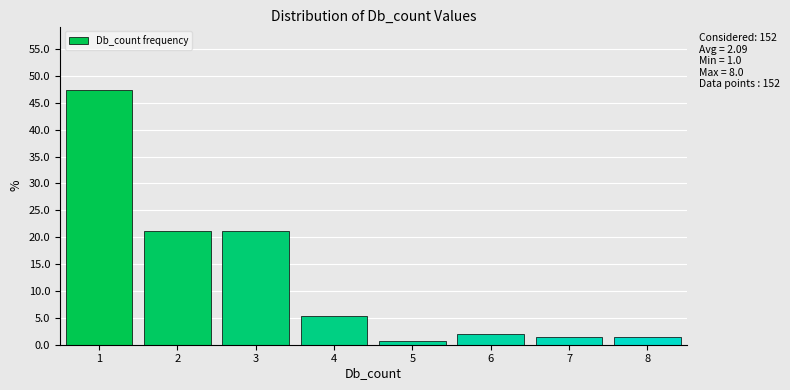

Which range on the x-axis has the tallest bar?

0.5 to 1.5